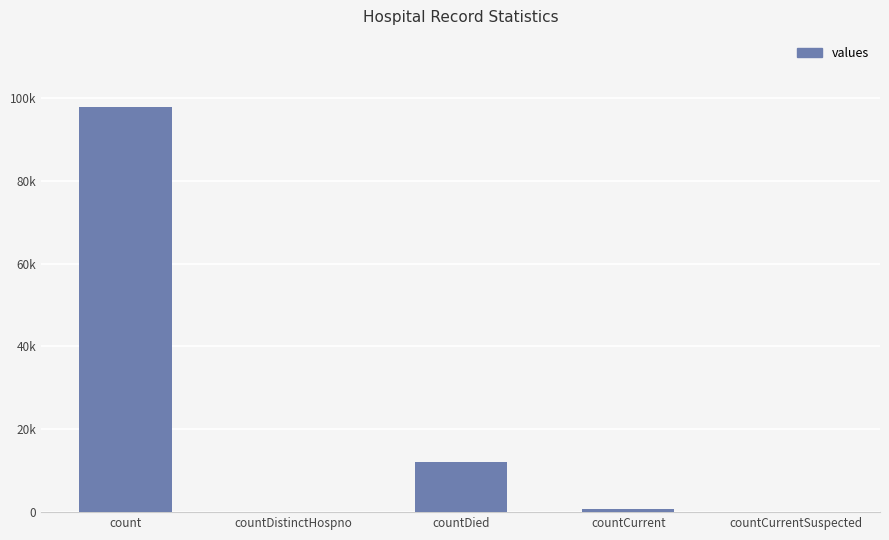

True or false: the data shows 1382 at countCurrent.

False